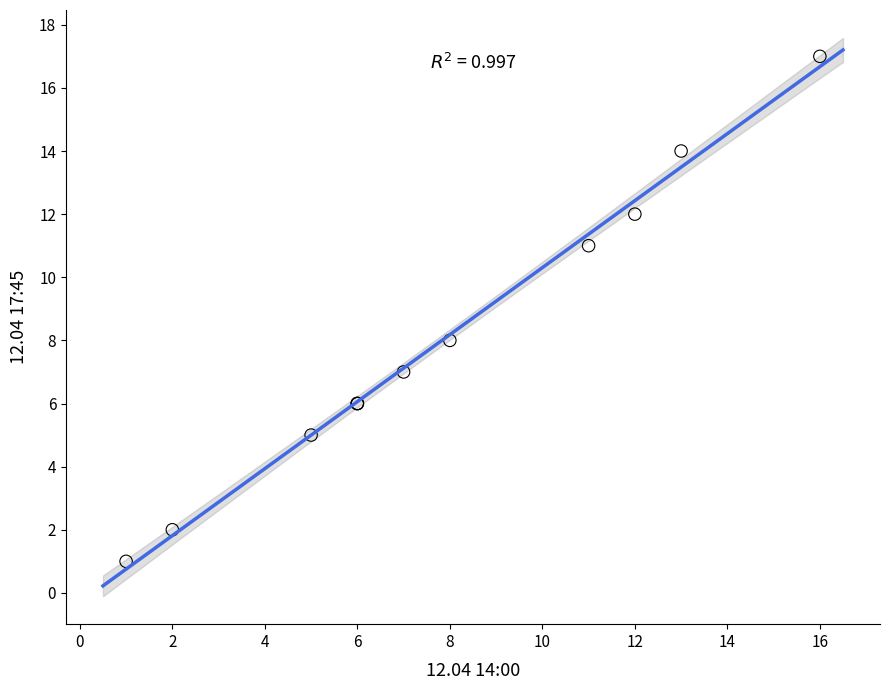

What Y value in the scatter plot is closest to 9?

8